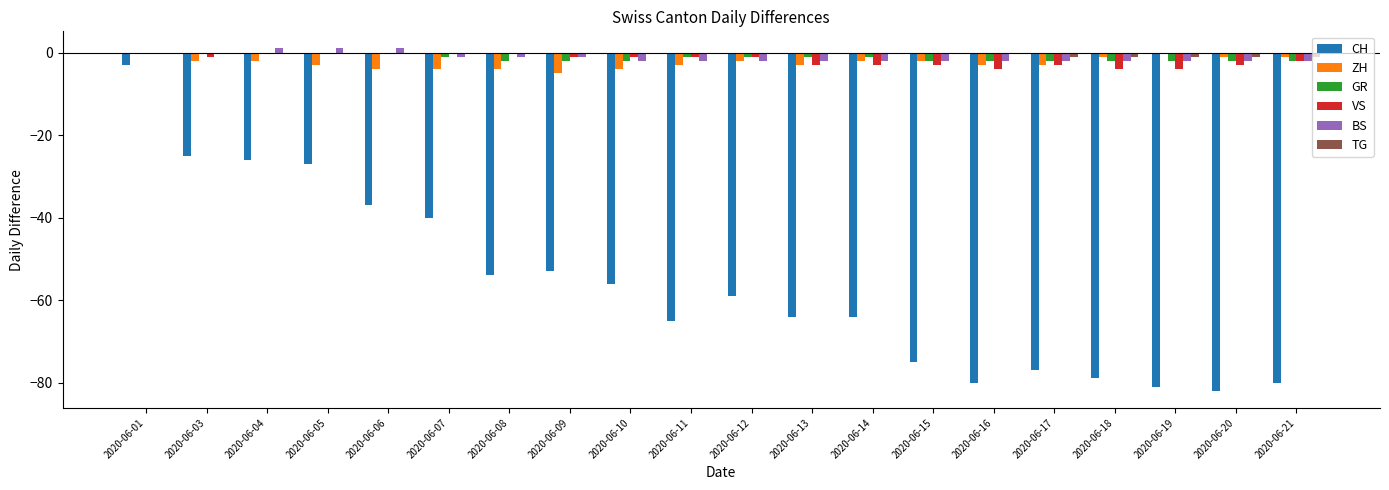

The BS series shows -1 at 2020-06-09. True or false?

True